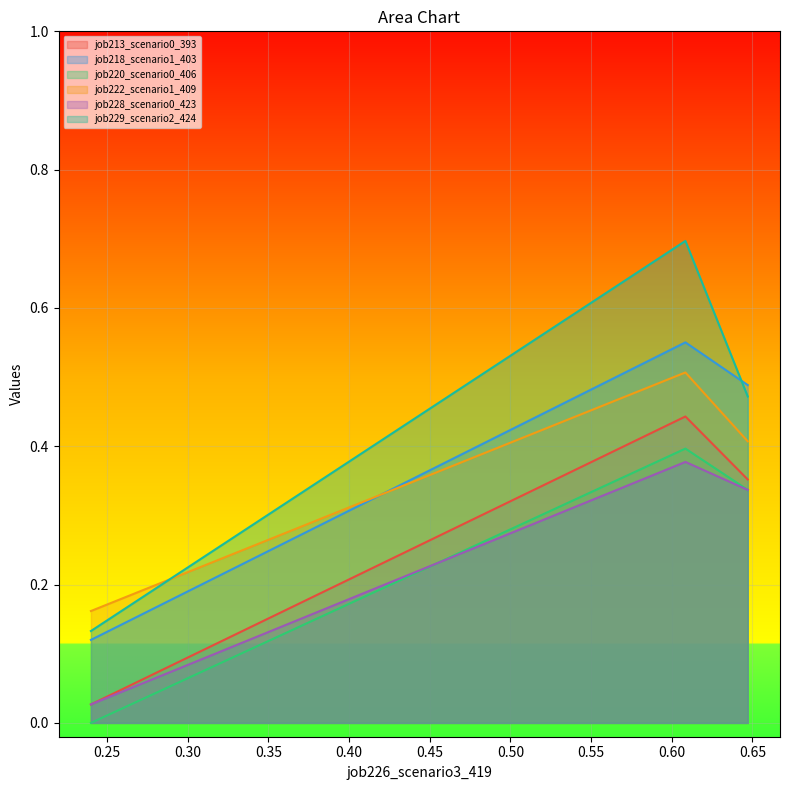

Reading left to right, extract all data points from this chart.

job213_scenario0_393: in27=0.0	B14=0.4	B11=0.4
job218_scenario1_403: in27=0.1	B14=0.6	B11=0.5
job220_scenario0_406: in27=0.0	B14=0.4	B11=0.3
job222_scenario1_409: in27=0.2	B14=0.5	B11=0.4
job228_scenario0_423: in27=0.0	B14=0.4	B11=0.3
job229_scenario2_424: in27=0.1	B14=0.7	B11=0.5